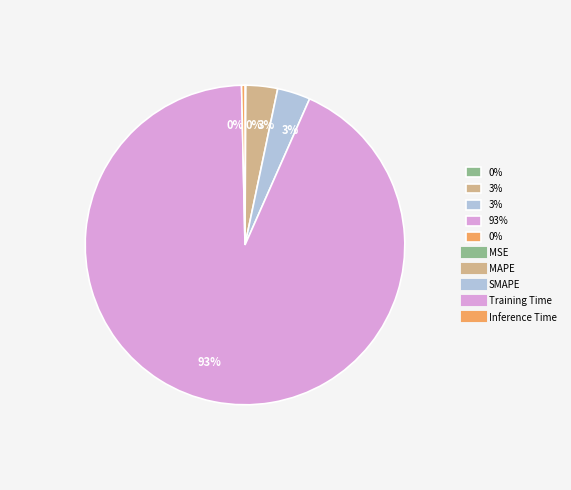

Is there any slice that represents more than half of the pie?

Yes